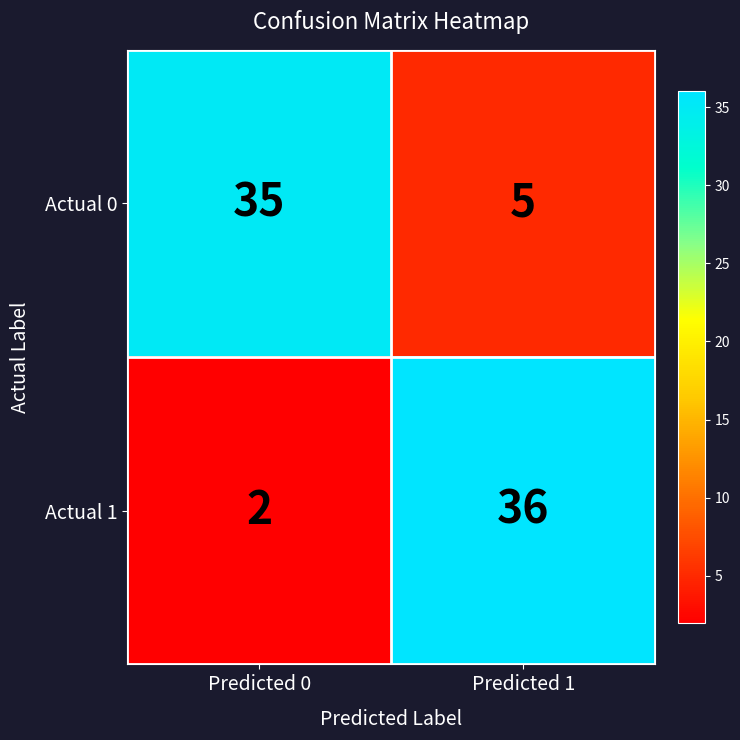

What is the greatest value displayed?

36